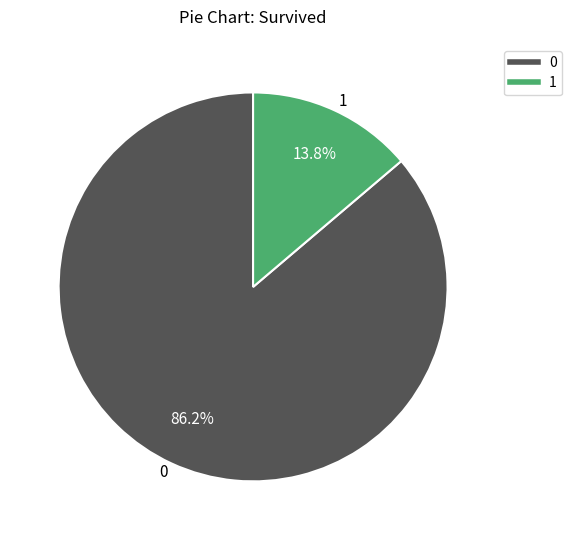

How many slices are in this pie chart?

2